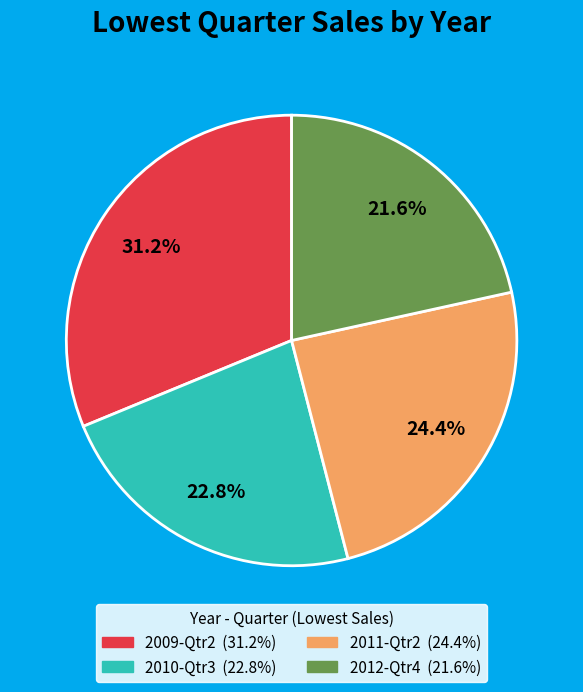

To the nearest percent, what is the average slice percentage?

25%